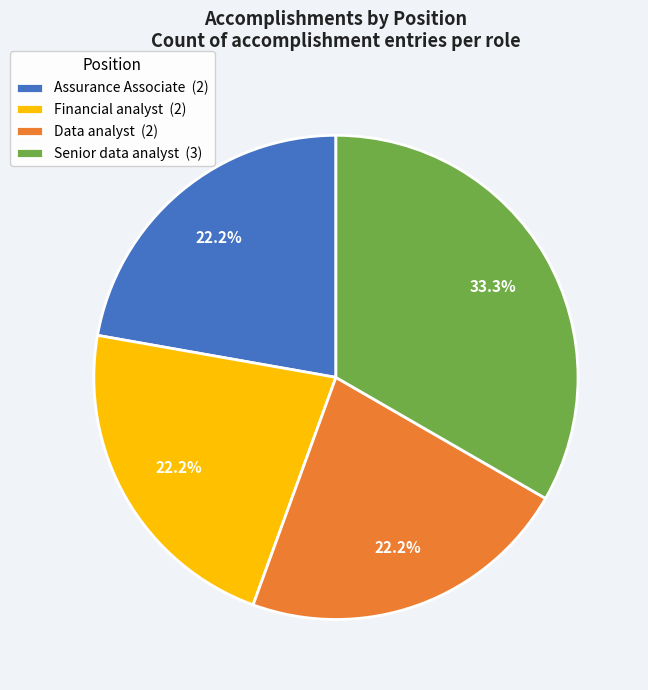

What is the ratio of the value at Financial analyst to the value at Data analyst?

1.0